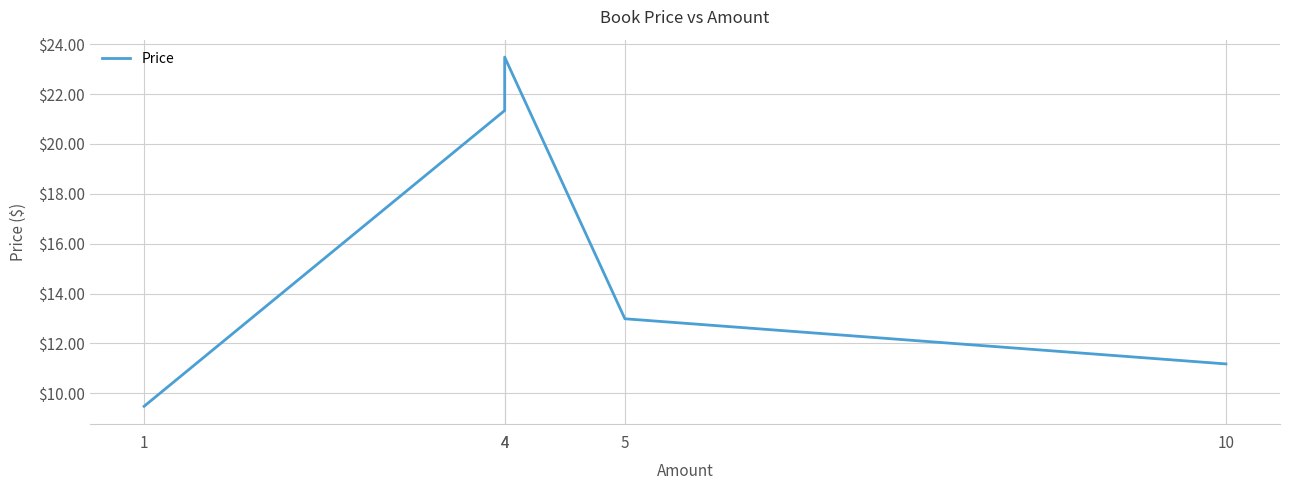

Which category has the lowest value across all series?

1